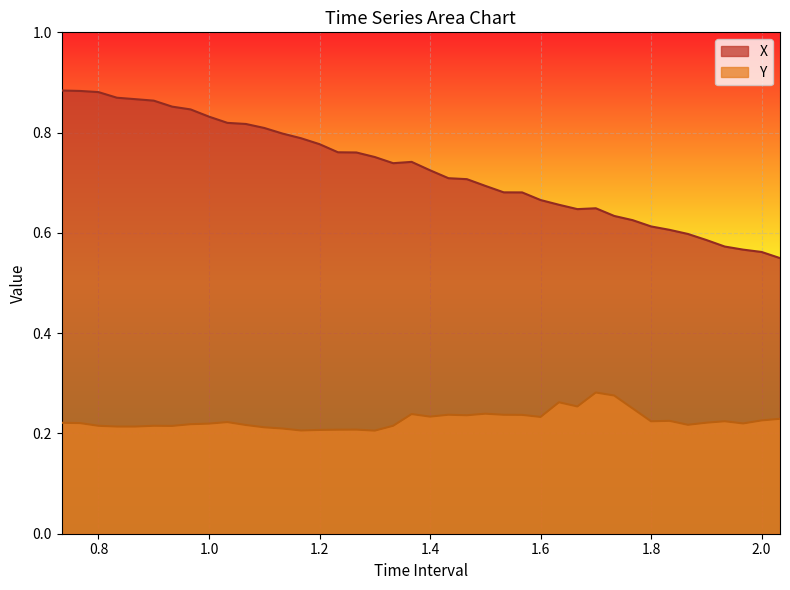

Which category has the highest value across all series?

0.7333333333333333